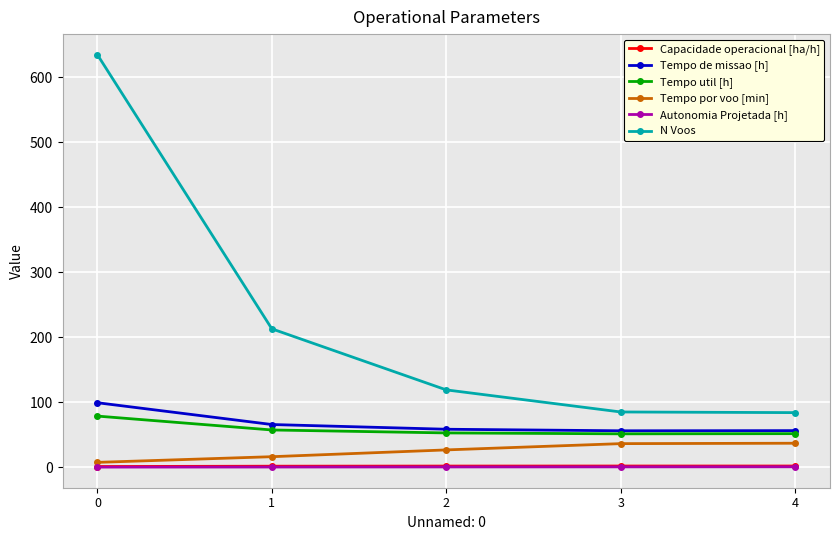

What is the value of the Autonomia Projetada [h] point at the 3rd from the left?

0.4